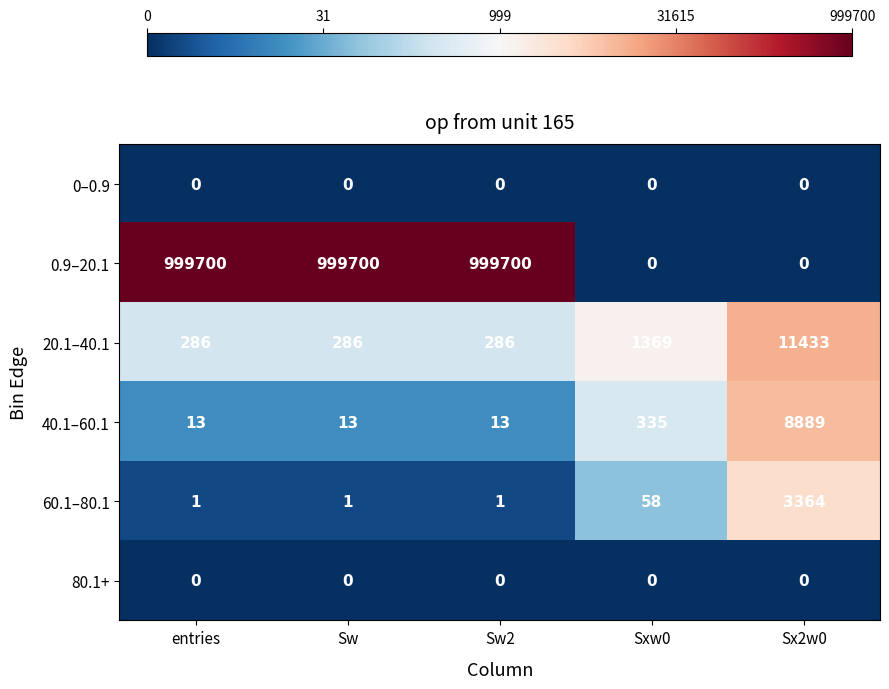

Reading left to right, what are all the values shown in this chart?

0–0.9: entries=0	Sw=0	Sw2=0	Sxw0=0	Sx2w0=0
0.9–20.1: entries=999700	Sw=999700	Sw2=999700	Sxw0=0	Sx2w0=0
20.1–40.1: entries=286	Sw=286	Sw2=286	Sxw0=1369	Sx2w0=11433
40.1–60.1: entries=13	Sw=13	Sw2=13	Sxw0=335	Sx2w0=8889
60.1–80.1: entries=1	Sw=1	Sw2=1	Sxw0=58	Sx2w0=3364
80.1+: entries=0	Sw=0	Sw2=0	Sxw0=0	Sx2w0=0